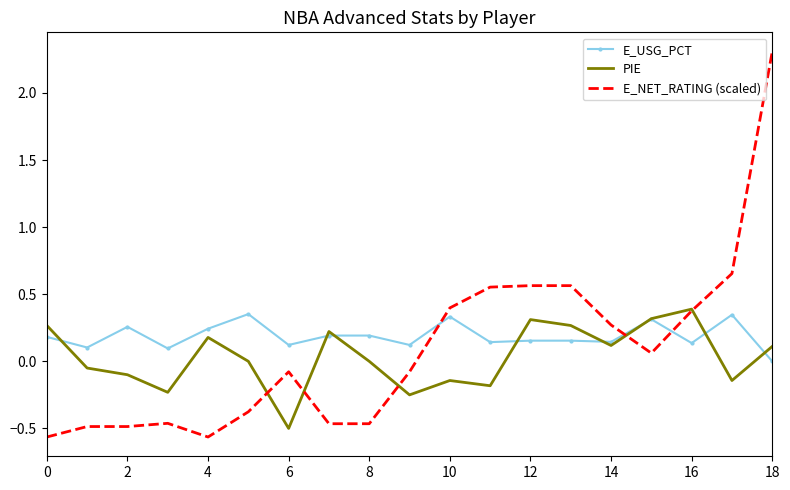

True or false: E_USG_PCT has more than 1 points higher than both neighbors.

True